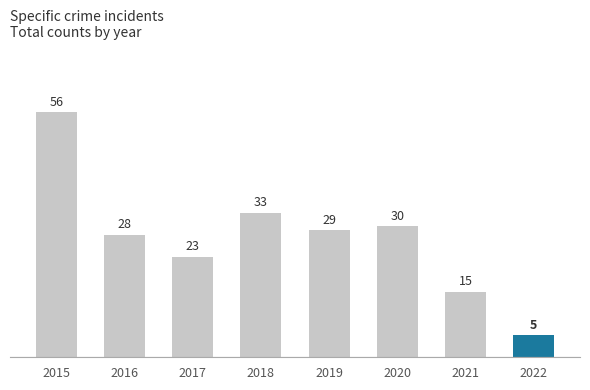

Rank the categories by value from highest to lowest.

2015, 2018, 2020, 2019, 2016, 2017, 2021, 2022